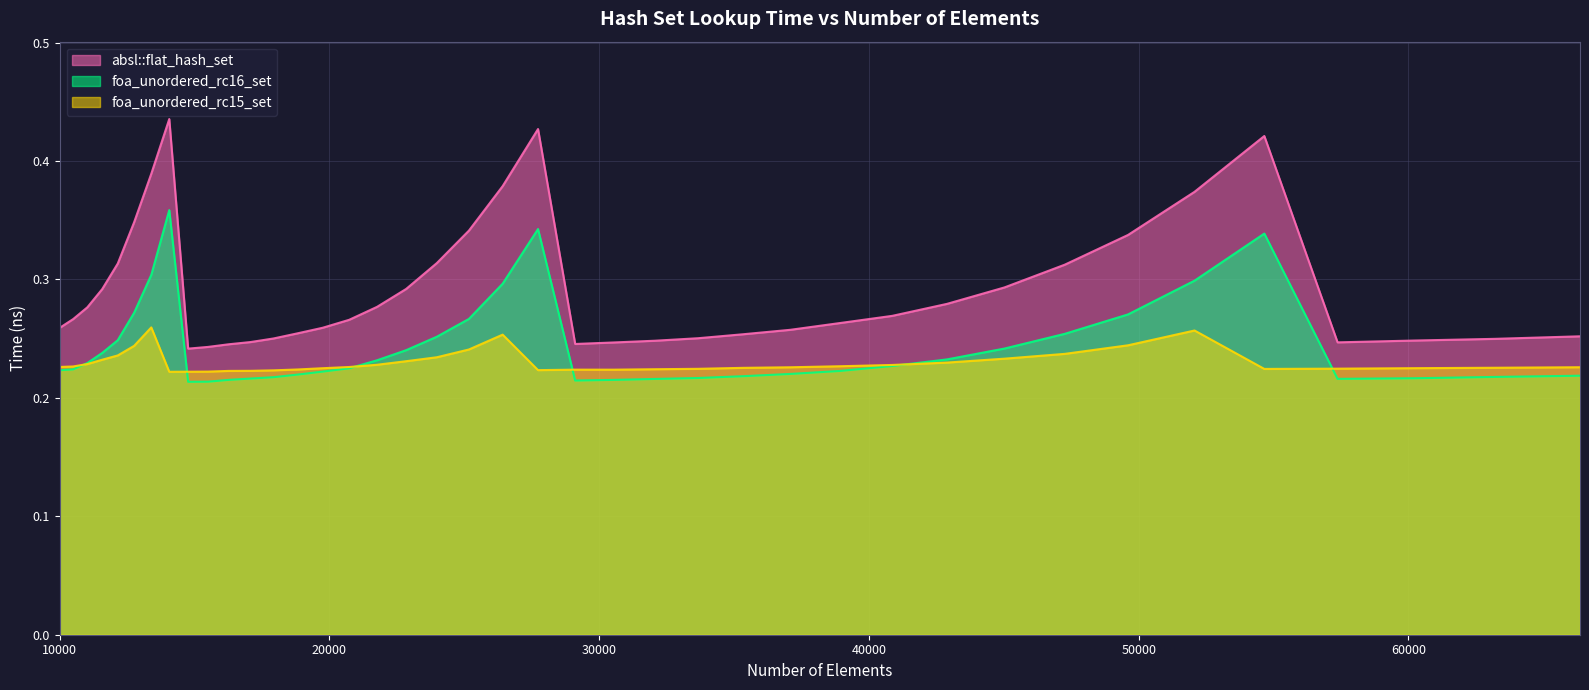

Reading left to right, list all the values displayed in this chart.

absl::flat_hash_set: 10000=0.3	10500=0.3	11025=0.3	11576=0.3	12154=0.3	12760=0.3	13396=0.4	14063=0.4	14763=0.2	15498=0.2	16269=0.2	17078=0.2	17927=0.3	18818=0.3	19753=0.3	20734=0.3	21764=0.3	22845=0.3	23980=0.3	25171=0.3	26421=0.4	27733=0.4	29110=0.2	30555=0.2	32072=0.2	33664=0.3	35335=0.3	37089=0.3	38930=0.3	40863=0.3	42892=0.3	45022=0.3	47258=0.3	49605=0.3	52069=0.4	54656=0.4	57372=0.2	60223=0.2	63216=0.2	66358=0.3
foa_unordered_rc16_set: 10000=0.2	10500=0.2	11025=0.2	11576=0.2	12154=0.2	12760=0.3	13396=0.3	14063=0.4	14763=0.2	15498=0.2	16269=0.2	17078=0.2	17927=0.2	18818=0.2	19753=0.2	20734=0.2	21764=0.2	22845=0.2	23980=0.3	25171=0.3	26421=0.3	27733=0.3	29110=0.2	30555=0.2	32072=0.2	33664=0.2	35335=0.2	37089=0.2	38930=0.2	40863=0.2	42892=0.2	45022=0.2	47258=0.3	49605=0.3	52069=0.3	54656=0.3	57372=0.2	60223=0.2	63216=0.2	66358=0.2
foa_unordered_rc15_set: 10000=0.2	10500=0.2	11025=0.2	11576=0.2	12154=0.2	12760=0.2	13396=0.3	14063=0.2	14763=0.2	15498=0.2	16269=0.2	17078=0.2	17927=0.2	18818=0.2	19753=0.2	20734=0.2	21764=0.2	22845=0.2	23980=0.2	25171=0.2	26421=0.3	27733=0.2	29110=0.2	30555=0.2	32072=0.2	33664=0.2	35335=0.2	37089=0.2	38930=0.2	40863=0.2	42892=0.2	45022=0.2	47258=0.2	49605=0.2	52069=0.3	54656=0.2	57372=0.2	60223=0.2	63216=0.2	66358=0.2